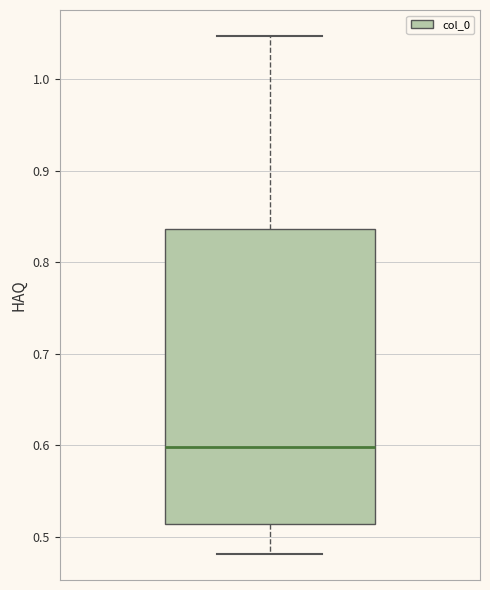

Transcribe this box plot: give where the median line is, the range the box spans, and where the two whiskers end, as read against the y-axis. The values are not printed on the chart, so give them approximately, as read against the axis.

median 0.60, box 0.51 to 0.84, whiskers 0.48 to 1.05